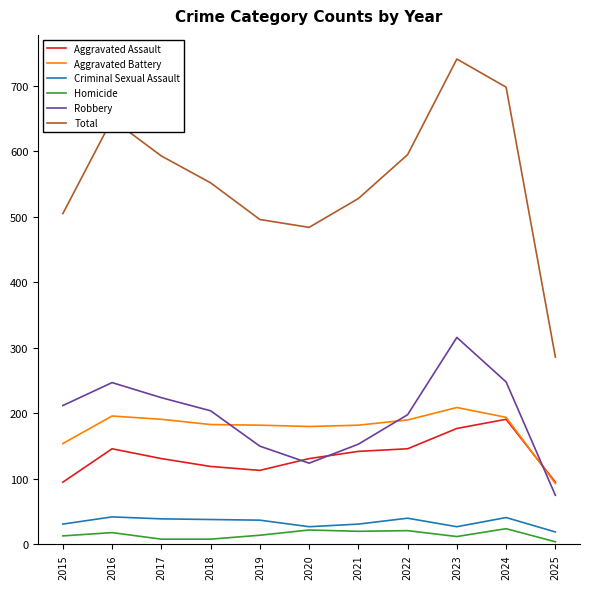

What is the average value of the Total series?

557